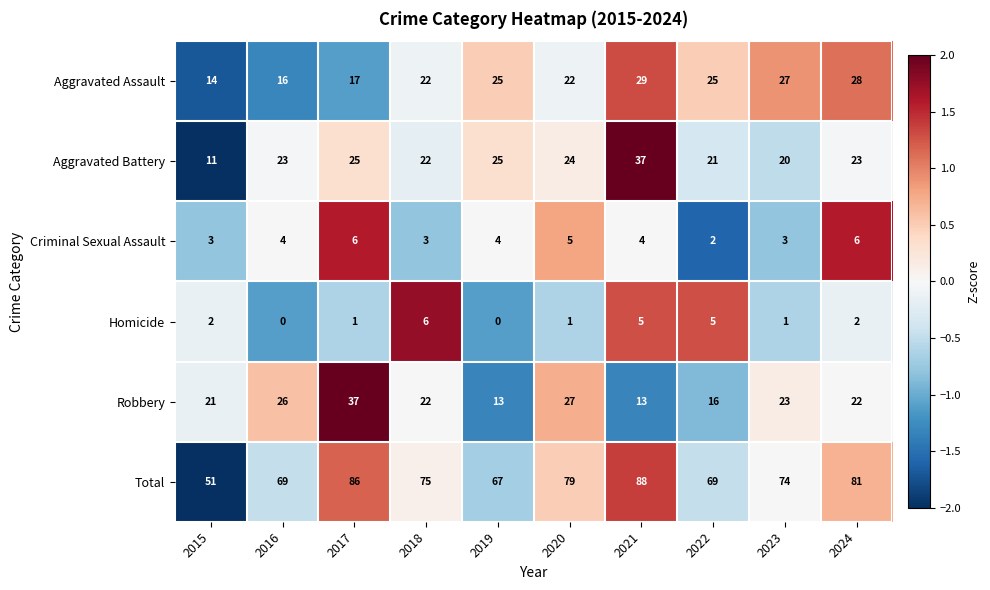

Which series has the widest spread of values?

Total